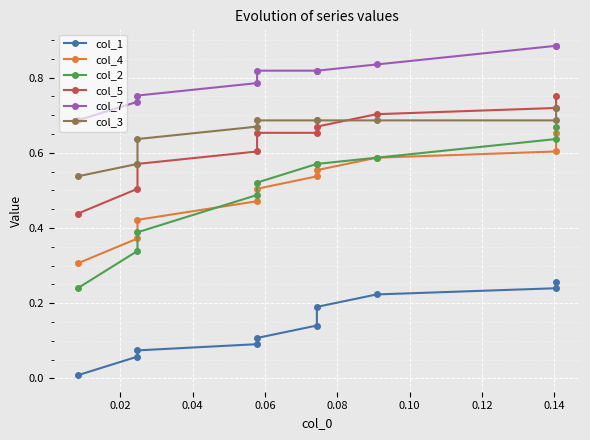

List the series in order of their peak value, lowest first.

col_1, col_4, col_2, col_3, col_5, col_7